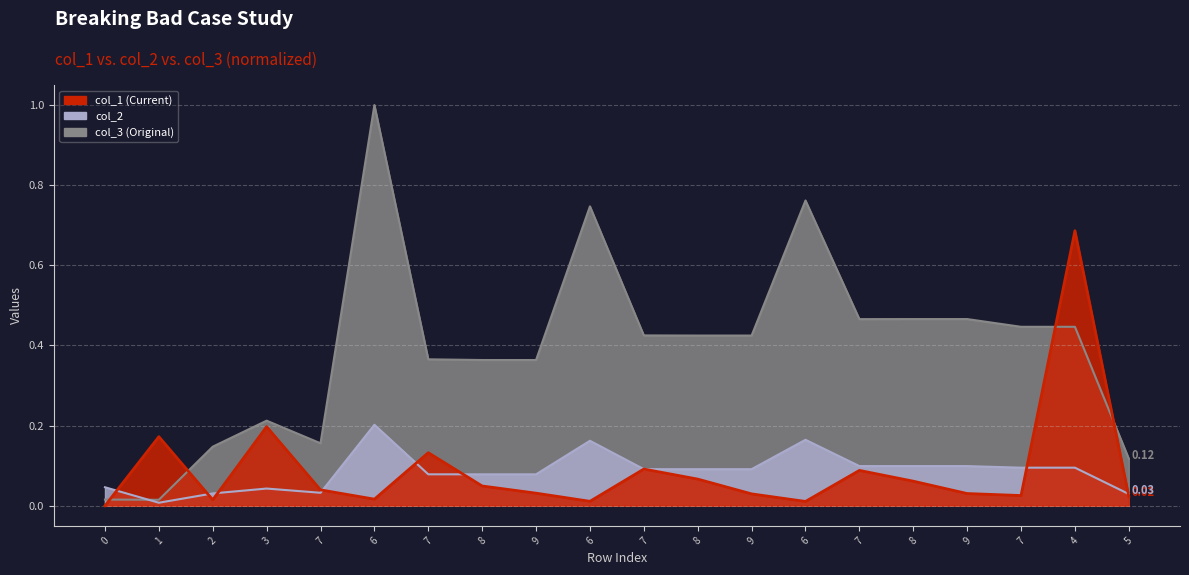

What is the average value of the col_3 series?

0.4